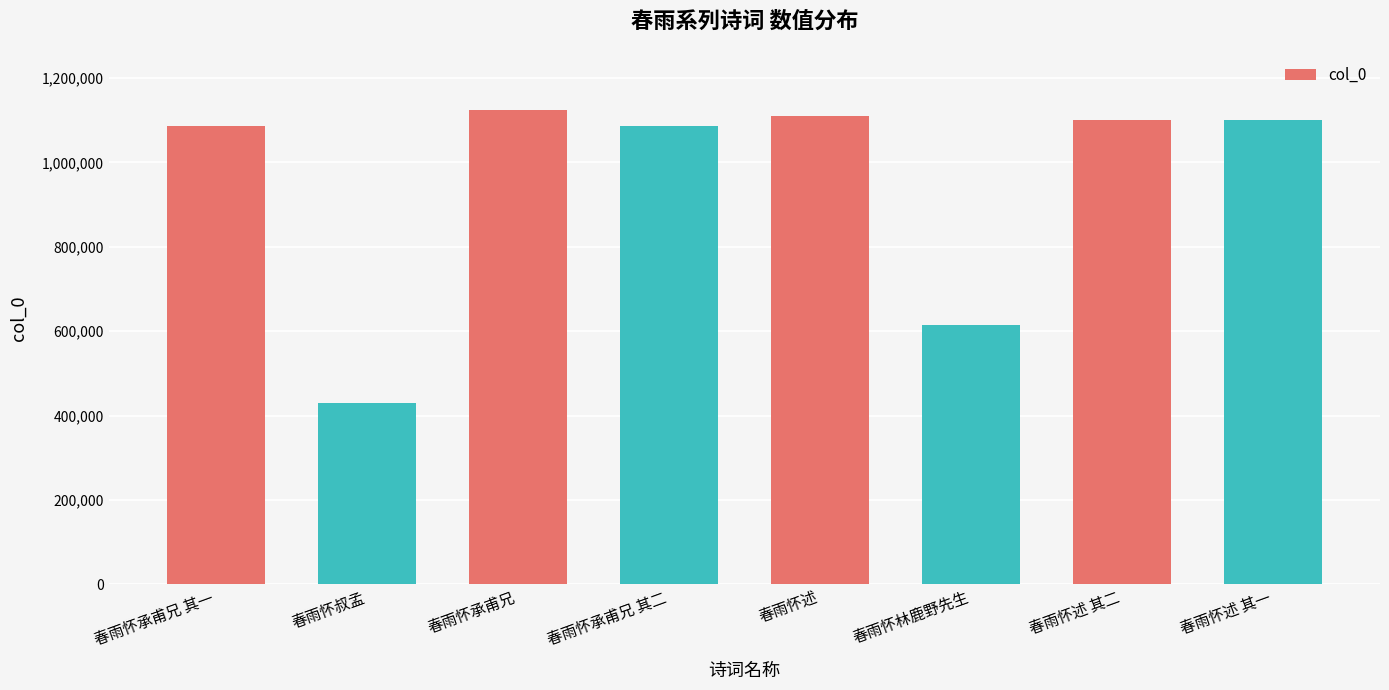

Which has a higher value, 春雨怀述 or 春雨怀承甫兄 其一?

春雨怀述